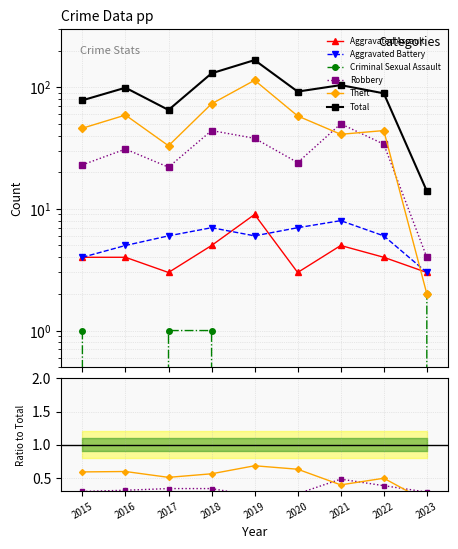

Which category has the lowest value in the Theft series?

2023